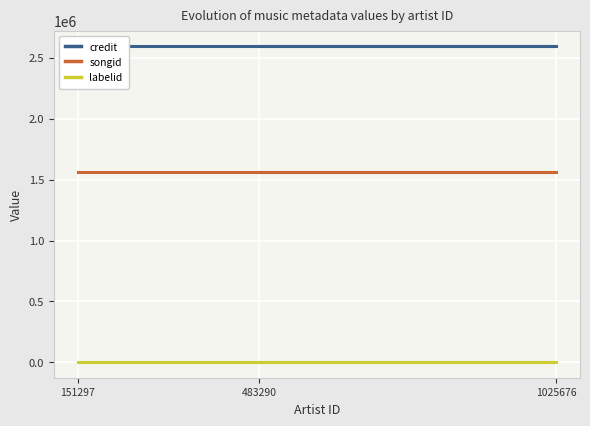

What is the sum of the songid values at 483290 and 1025676?

3118030